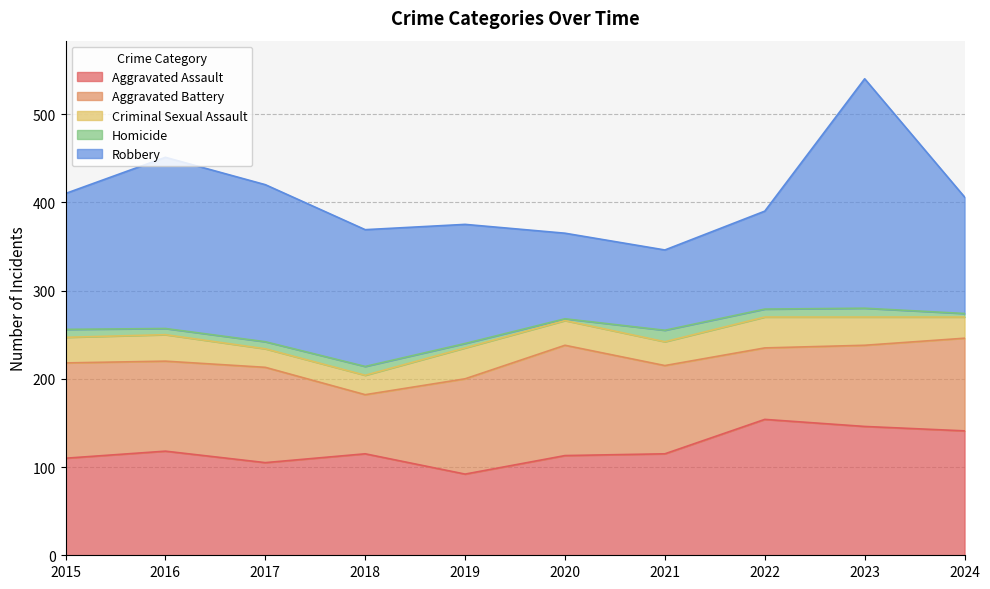

How many times do Robbery and Aggravated Assault cross each other?

3